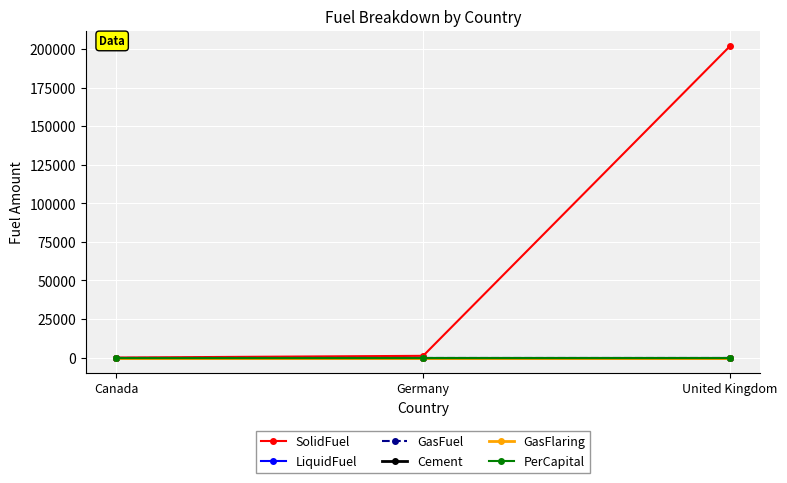

Is the value of LiquidFuel at Germany greater than the value of PerCapital at United Kingdom?

No